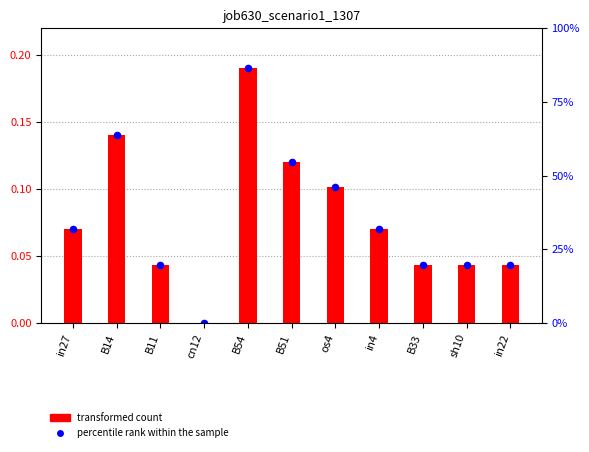

At how many categories does at least one series exceed 0?

10